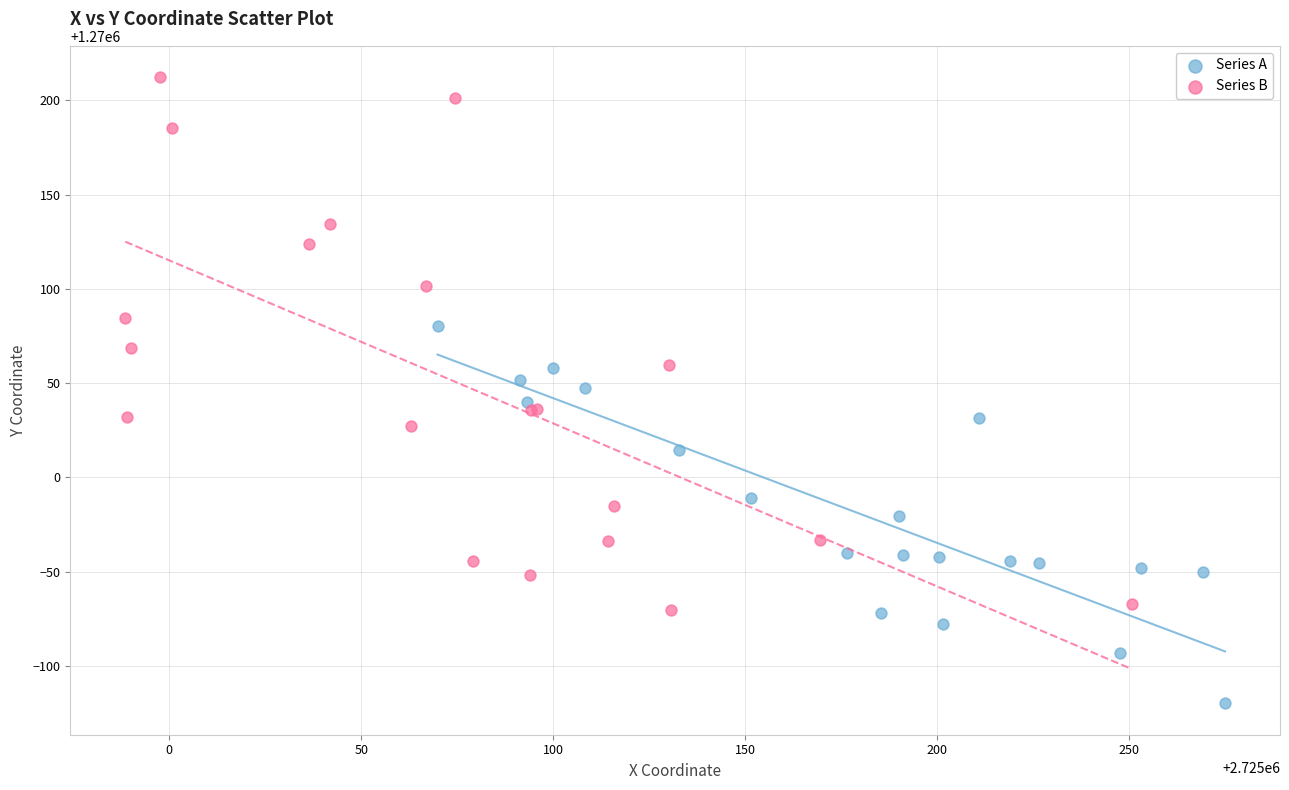

Which series reaches the minimum Y coordinate?

Series A